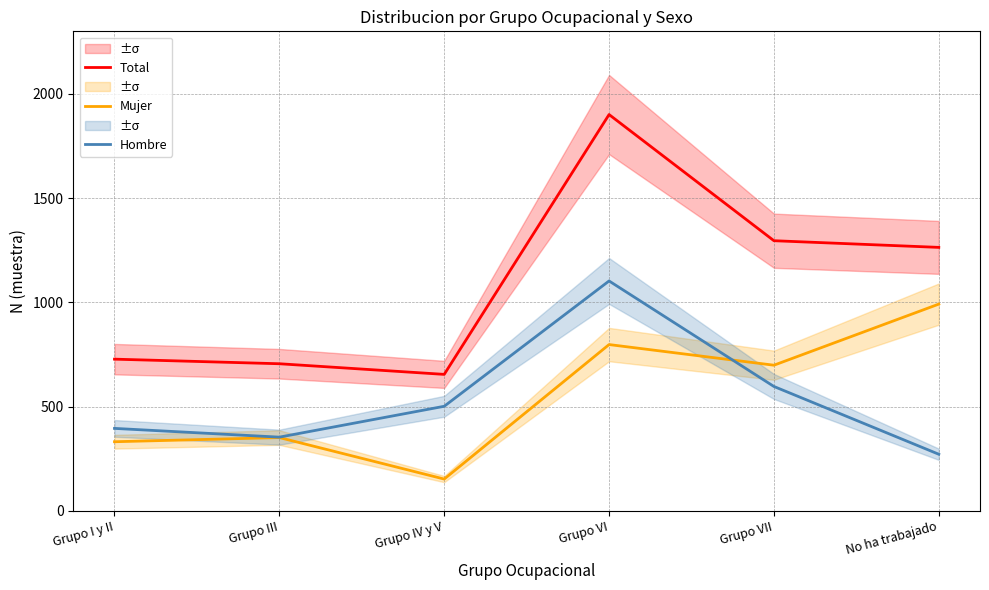

List the labels in order of Hombre value, smallest first.

No ha trabajado, Grupo III, Grupo I y II, Grupo IV y V, Grupo VII, Grupo VI